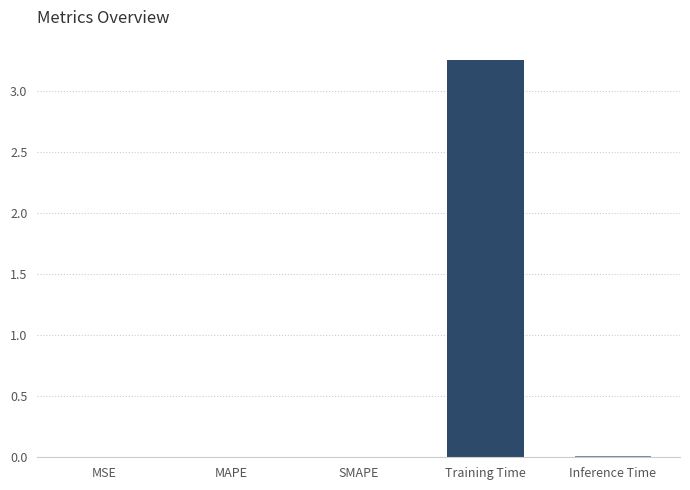

Which category has the lowest value across all series?

MSE